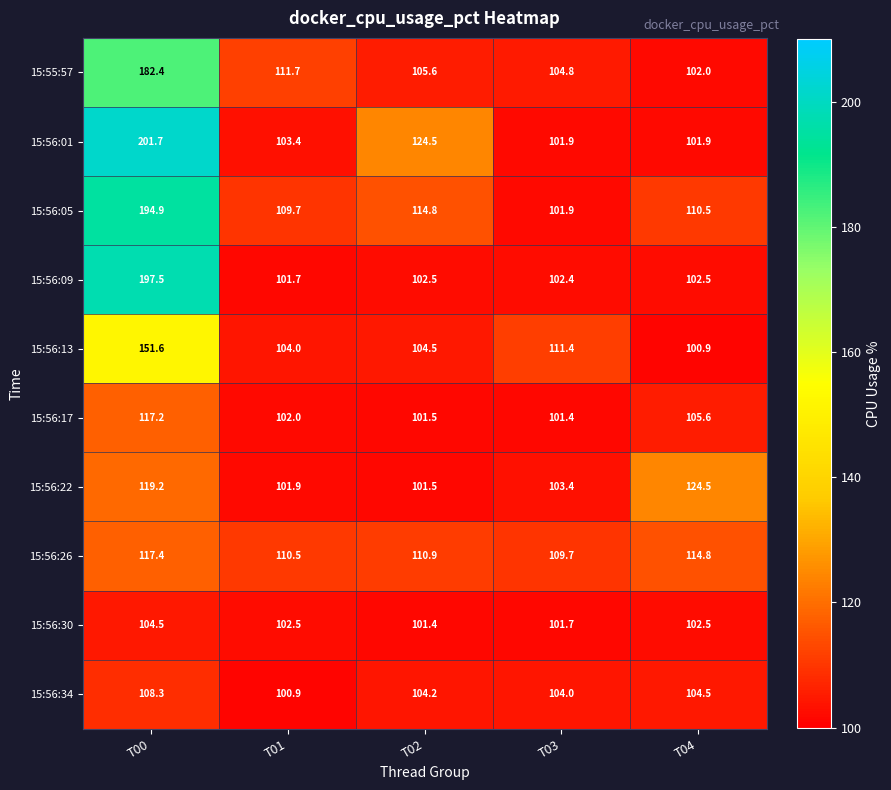

What is the maximum value shown in the chart?

201.7